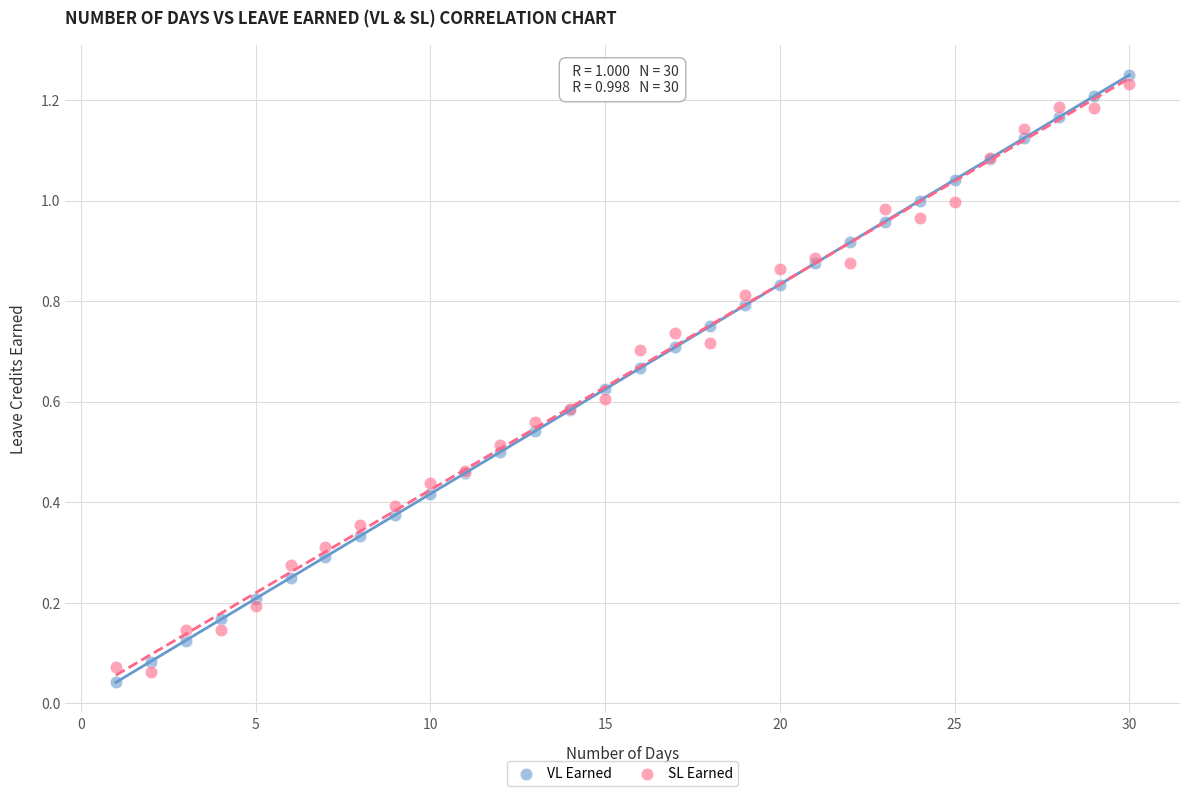

Which series contains the lowest Y value?

VL Earned